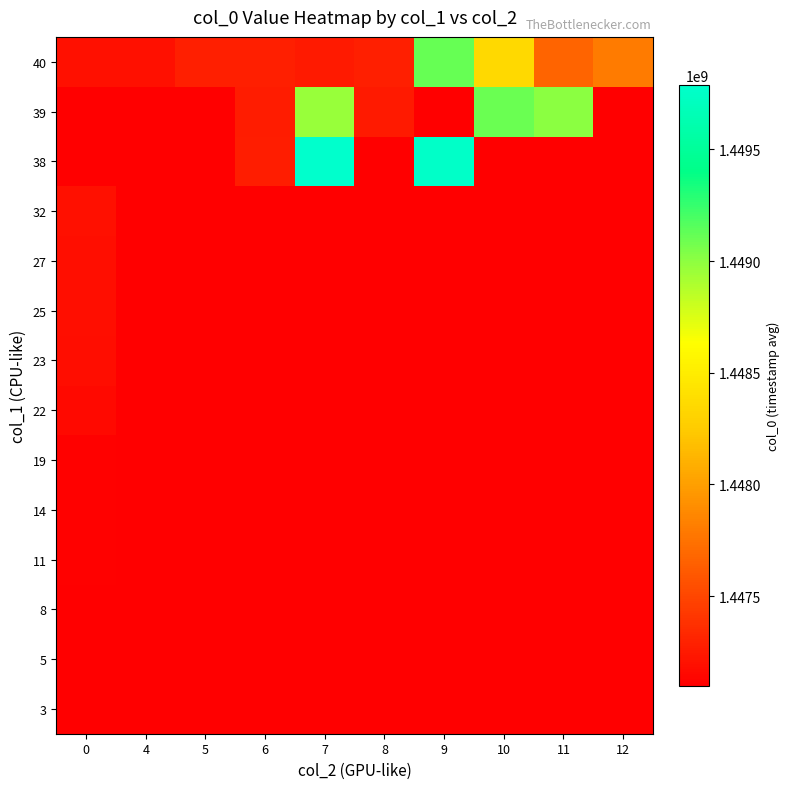

Rank the series at 0 from lowest to highest value.

3, 38, 39, 5, 8, 11, 14, 19, 22, 23, 25, 27, 32, 40